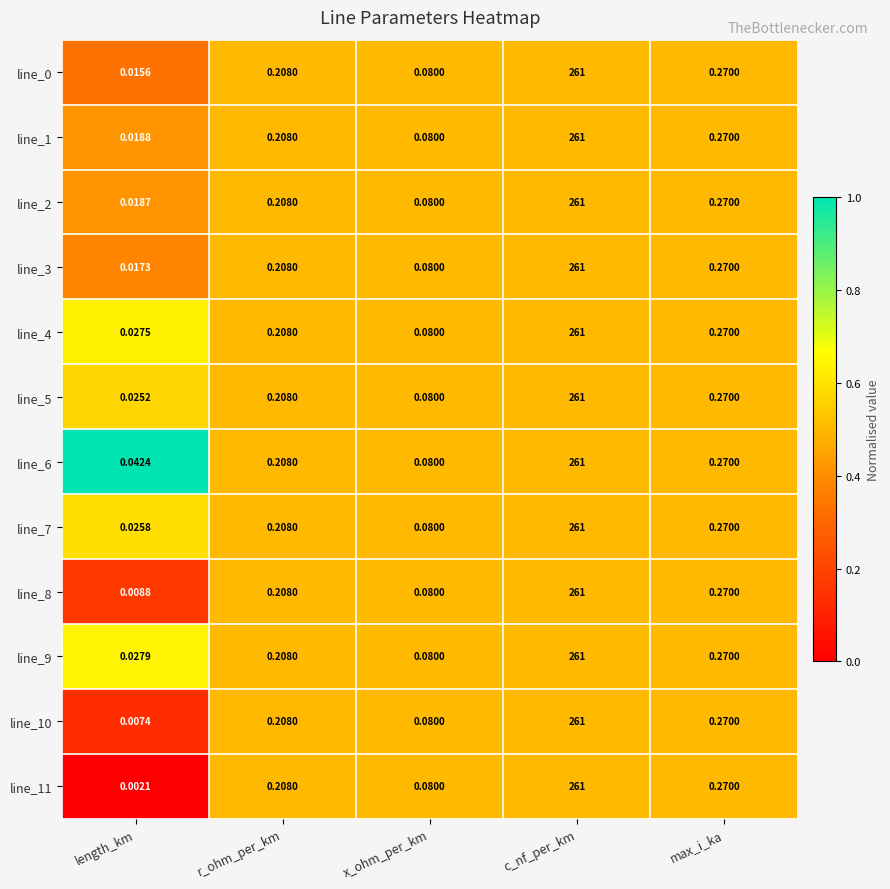

Rank the categories by line_8 value from highest to lowest.

c_nf_per_km, max_i_ka, r_ohm_per_km, x_ohm_per_km, length_km